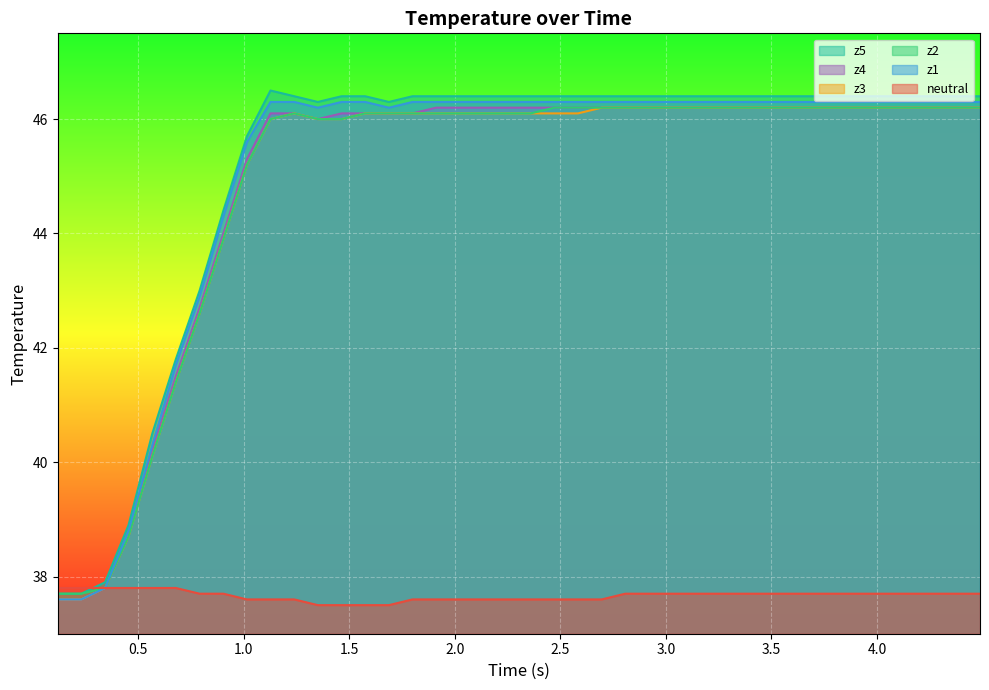

The z3 series shows 18.1 at 2.5. True or false?

False